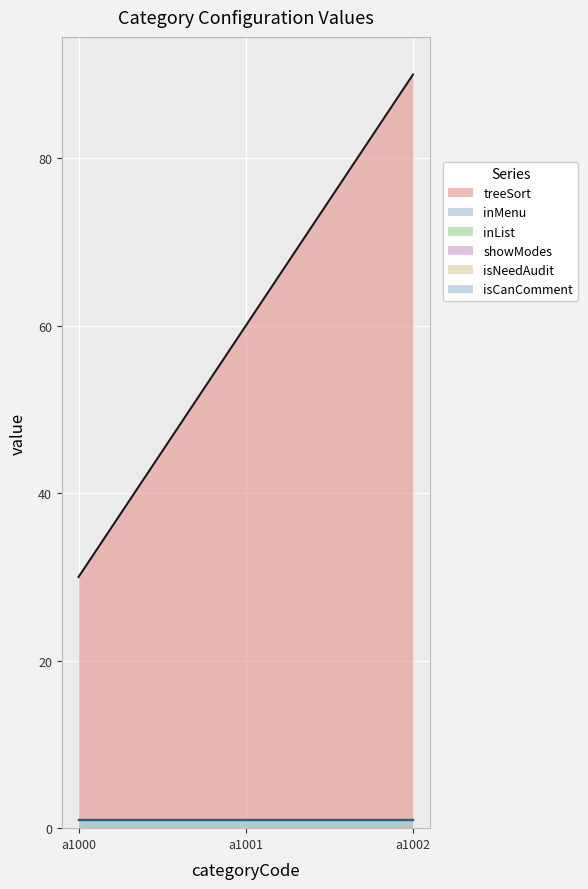

Count the number of data series in this chart.

6